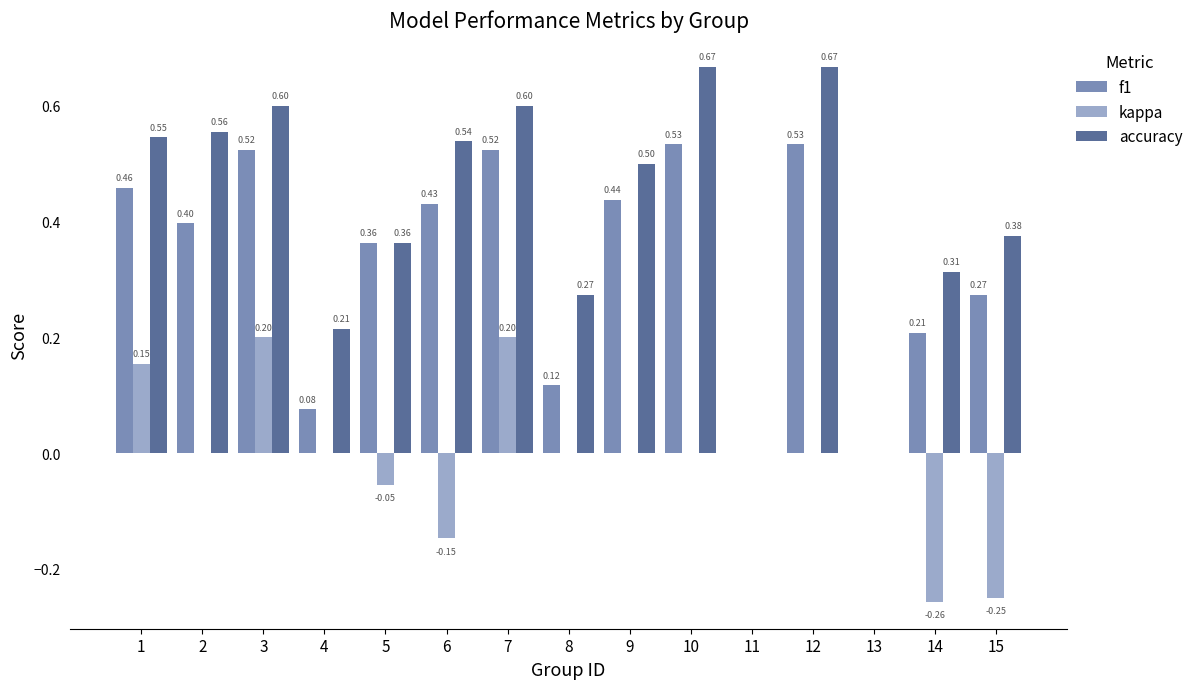

Is it true that f1 equals 0.3 at 9?

False